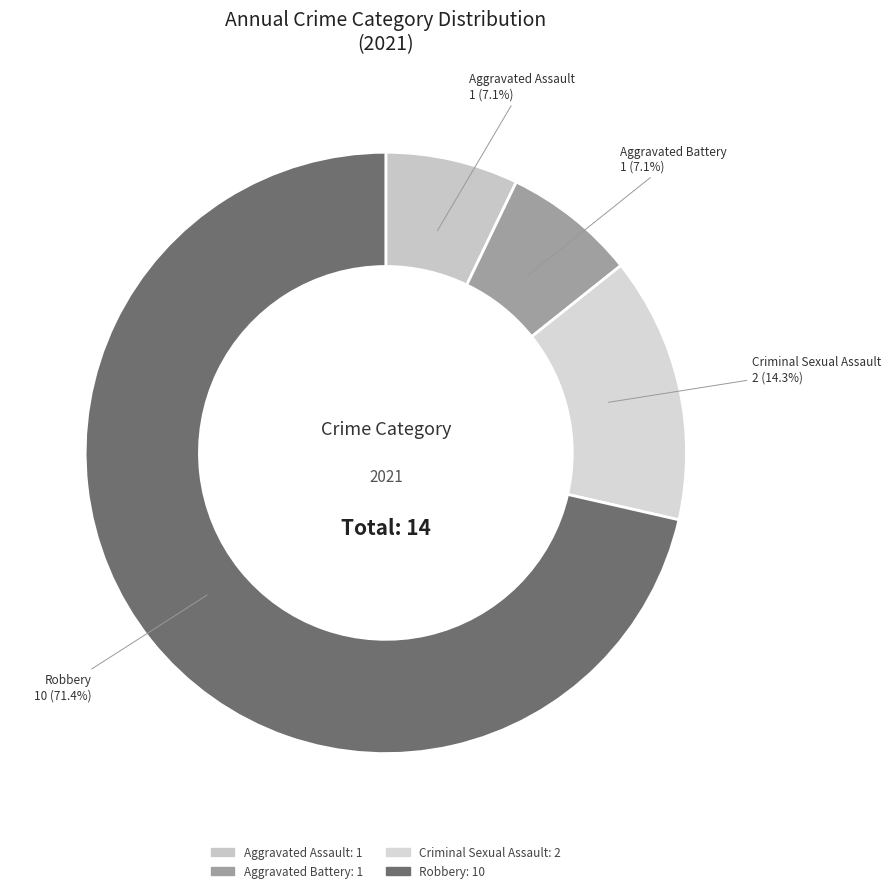

Is it true that Robbery is 71% of the pie?

True